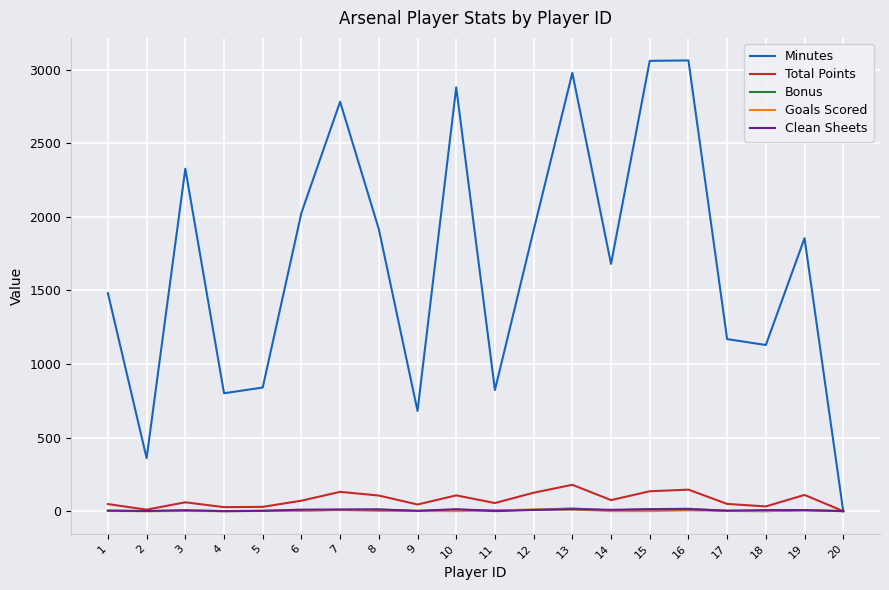

What is the sum of all Minutes values?

33761